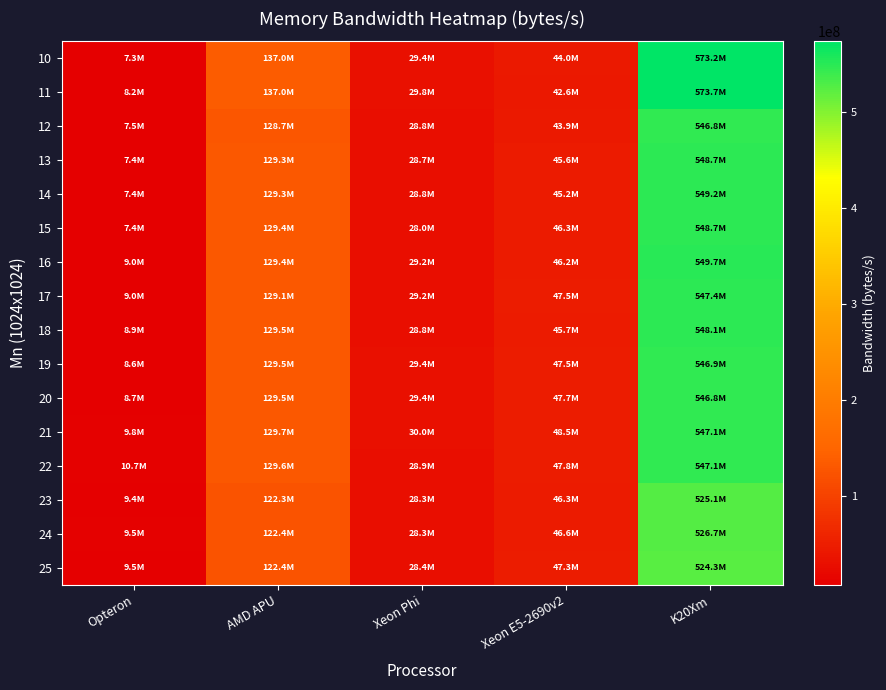

Reading left to right, transcribe all the data shown in this chart.

10: Opteron=7253220	AMD APU=136988000	Xeon Phi=29397700	Xeon E5-2690v2=43959500	K20Xm=573183000
11: Opteron=8235160	AMD APU=136956000	Xeon Phi=29763500	Xeon E5-2690v2=42633500	K20Xm=573685000
12: Opteron=7508020	AMD APU=128703000	Xeon Phi=28764400	Xeon E5-2690v2=43911100	K20Xm=546806000
13: Opteron=7429770	AMD APU=129335000	Xeon Phi=28736100	Xeon E5-2690v2=45558700	K20Xm=548727000
14: Opteron=7405930	AMD APU=129252000	Xeon Phi=28845400	Xeon E5-2690v2=45151200	K20Xm=549202000
15: Opteron=7438870	AMD APU=129440000	Xeon Phi=28026200	Xeon E5-2690v2=46299600	K20Xm=548688000
16: Opteron=8997790	AMD APU=129355000	Xeon Phi=29185500	Xeon E5-2690v2=46247300	K20Xm=549660000
17: Opteron=8978830	AMD APU=129128000	Xeon Phi=29185700	Xeon E5-2690v2=47520000	K20Xm=547409000
18: Opteron=8886870	AMD APU=129512000	Xeon Phi=28841500	Xeon E5-2690v2=45715200	K20Xm=548100000
19: Opteron=8581380	AMD APU=129540000	Xeon Phi=29406600	Xeon E5-2690v2=47465300	K20Xm=546919000
20: Opteron=8654070	AMD APU=129528000	Xeon Phi=29407000	Xeon E5-2690v2=47719400	K20Xm=546846000
21: Opteron=9756980	AMD APU=129745000	Xeon Phi=29954300	Xeon E5-2690v2=48531000	K20Xm=547102000
22: Opteron=10746100	AMD APU=129626000	Xeon Phi=28876700	Xeon E5-2690v2=47839900	K20Xm=547051000
23: Opteron=9383160	AMD APU=122344000	Xeon Phi=28296500	Xeon E5-2690v2=46300000	K20Xm=525068000
24: Opteron=9517890	AMD APU=122378000	Xeon Phi=28312700	Xeon E5-2690v2=46561400	K20Xm=526706000
25: Opteron=9458710	AMD APU=122360000	Xeon Phi=28420000	Xeon E5-2690v2=47251200	K20Xm=524285000